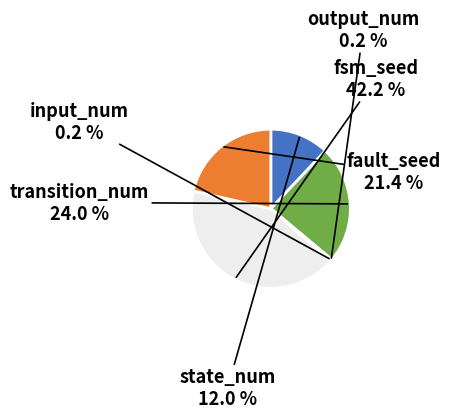

Is there a majority slice in this chart?

No